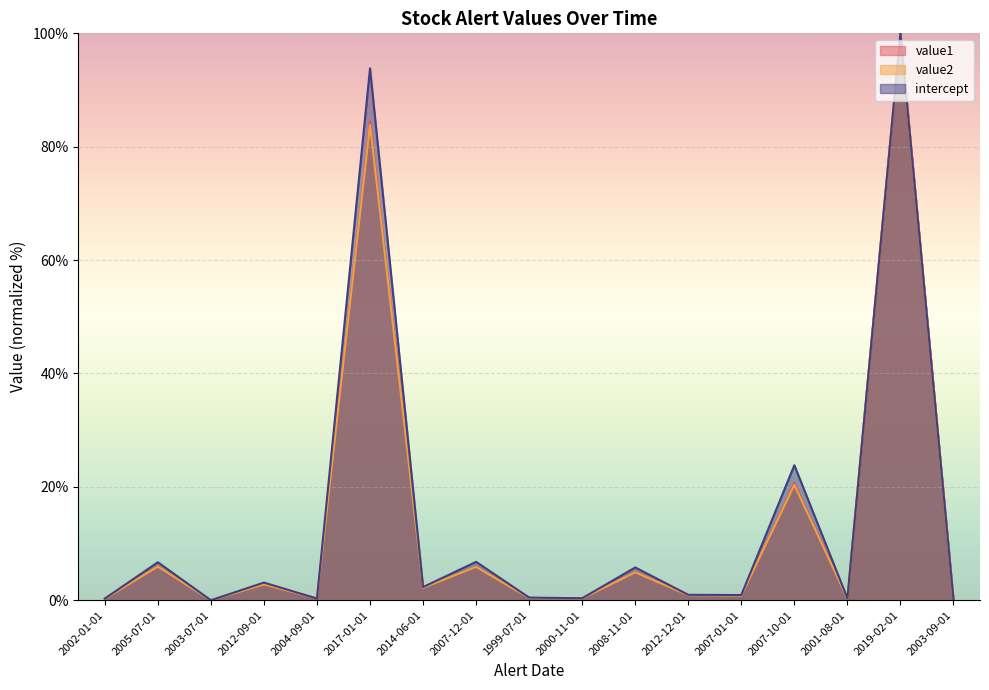

Where is intercept nearest to the value 50?

2007-10-01